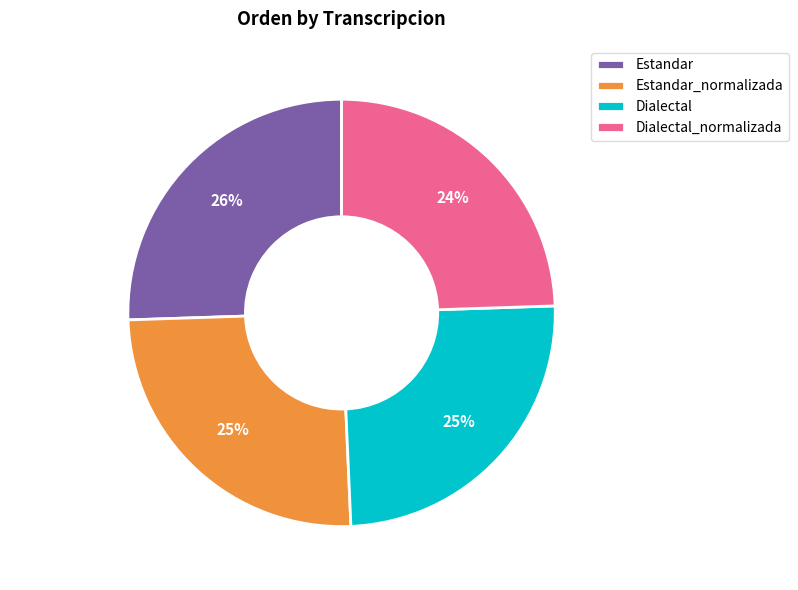

To the nearest percent, what is the average slice percentage?

25%